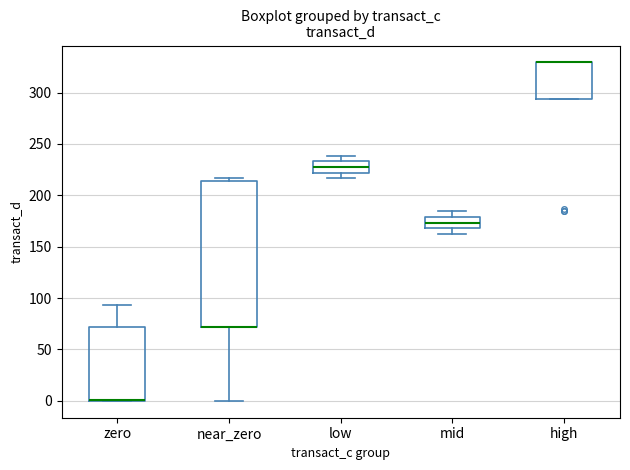

Which box is the tallest, from its lower edge to its upper edge?

near_zero